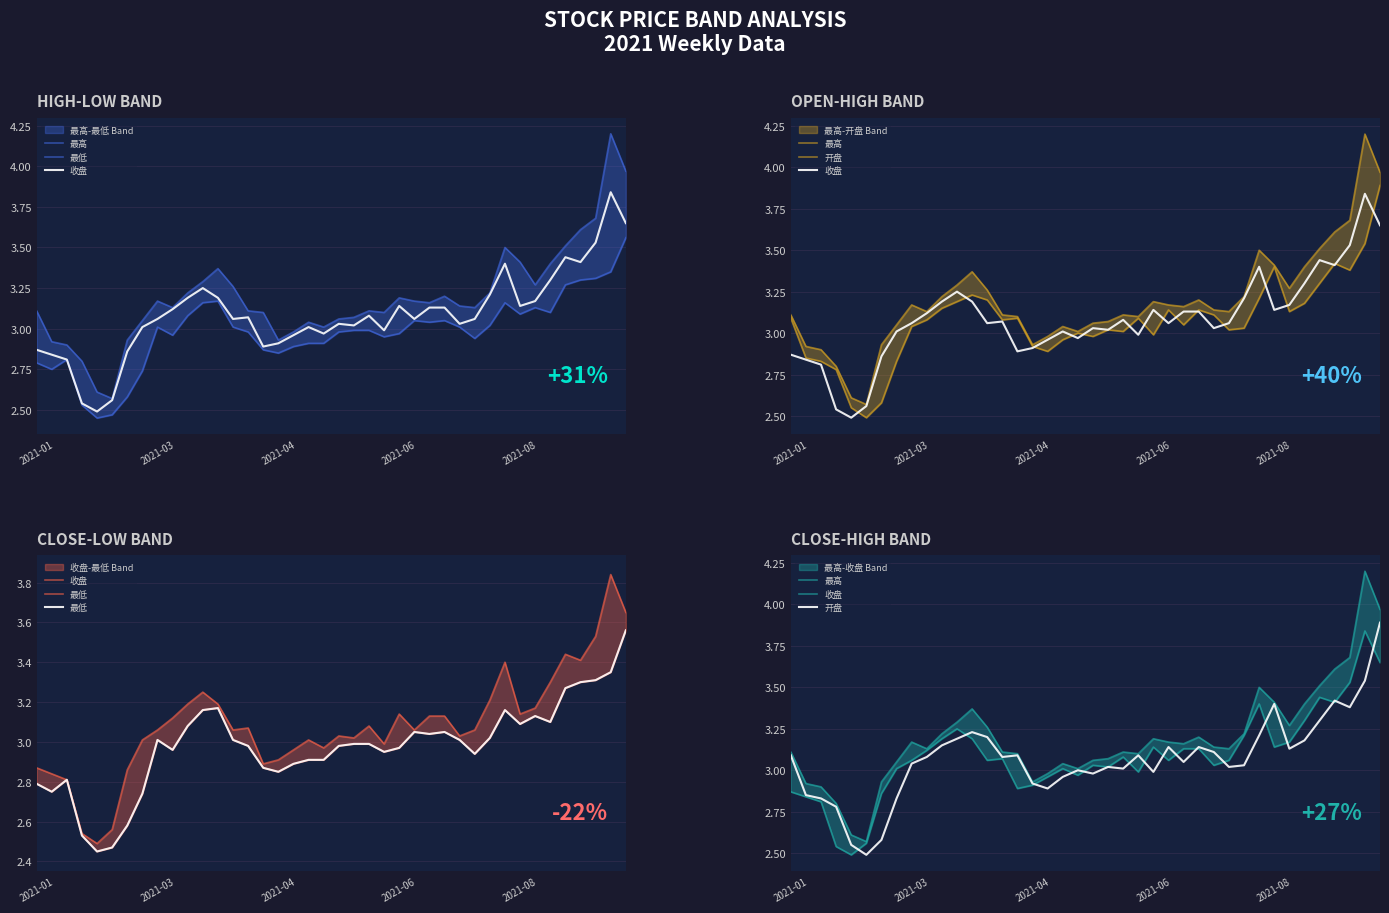

What is the average value of the 最低 series?

3.0